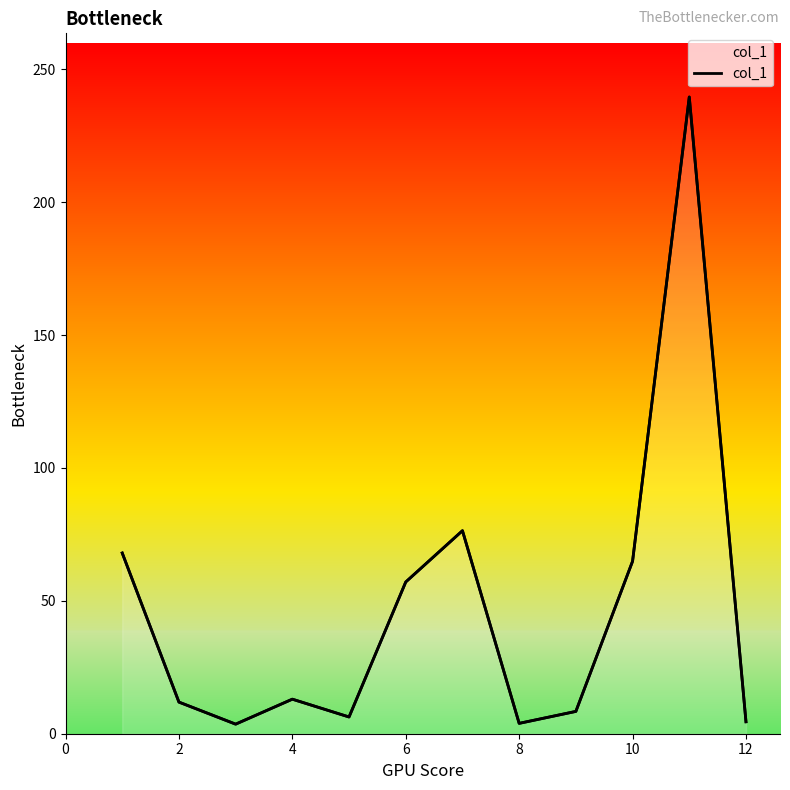

What is the difference between the maximum and second lowest values?

235.7